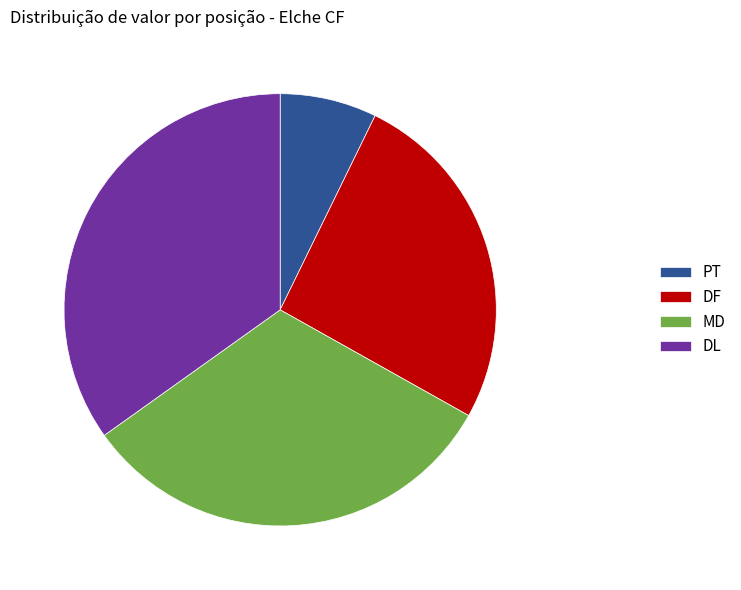

Which slice is the smallest?

PT